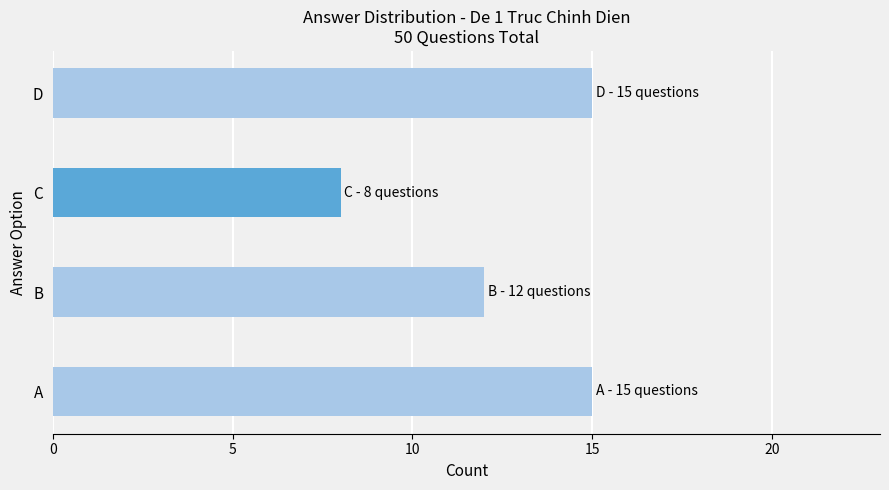

Are the bars horizontal?

Yes